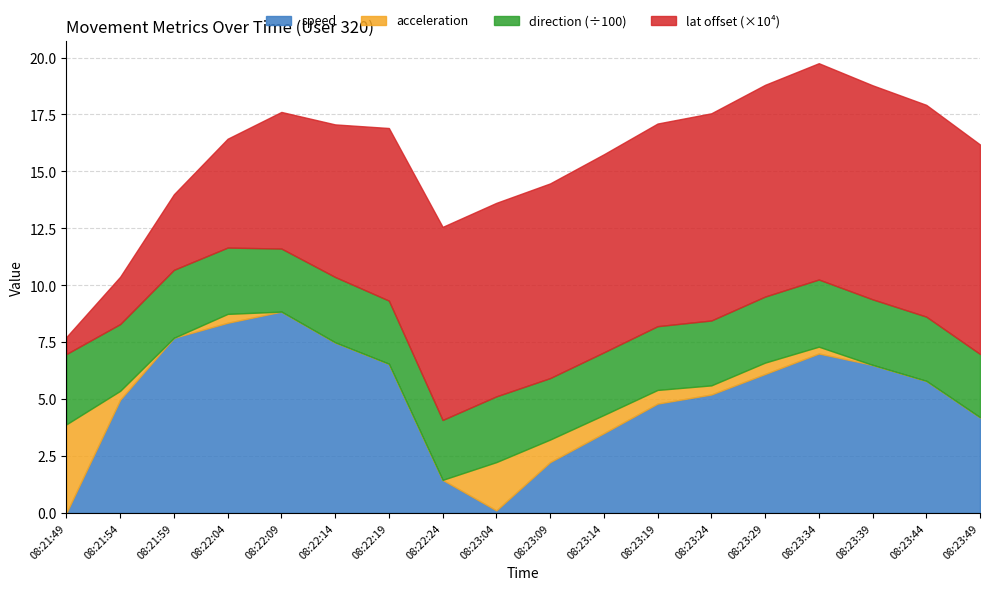

What is the highest value of the speed series?

8.8